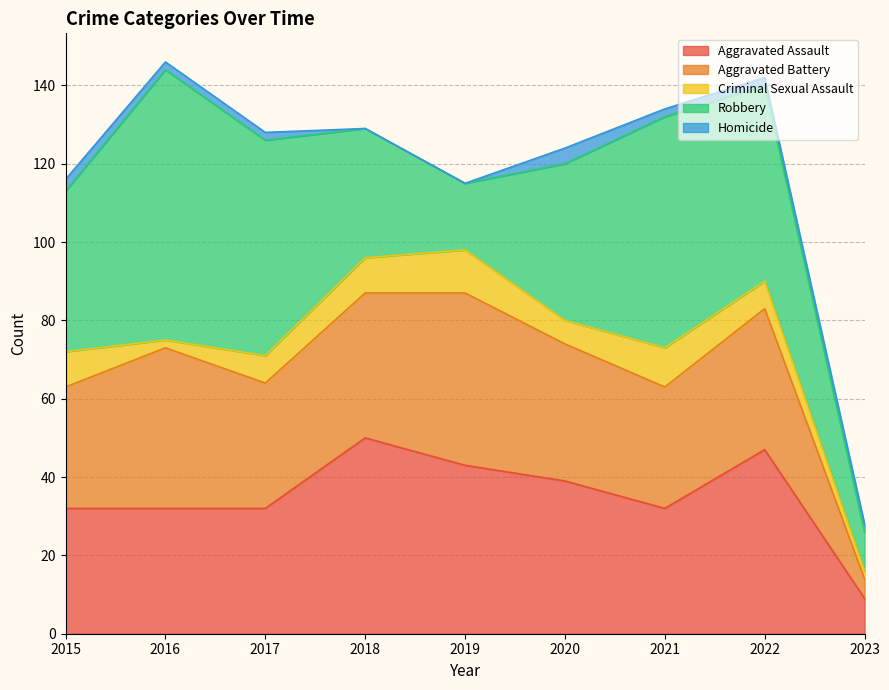

The Aggravated Assault series shows 57 at 2017. True or false?

False